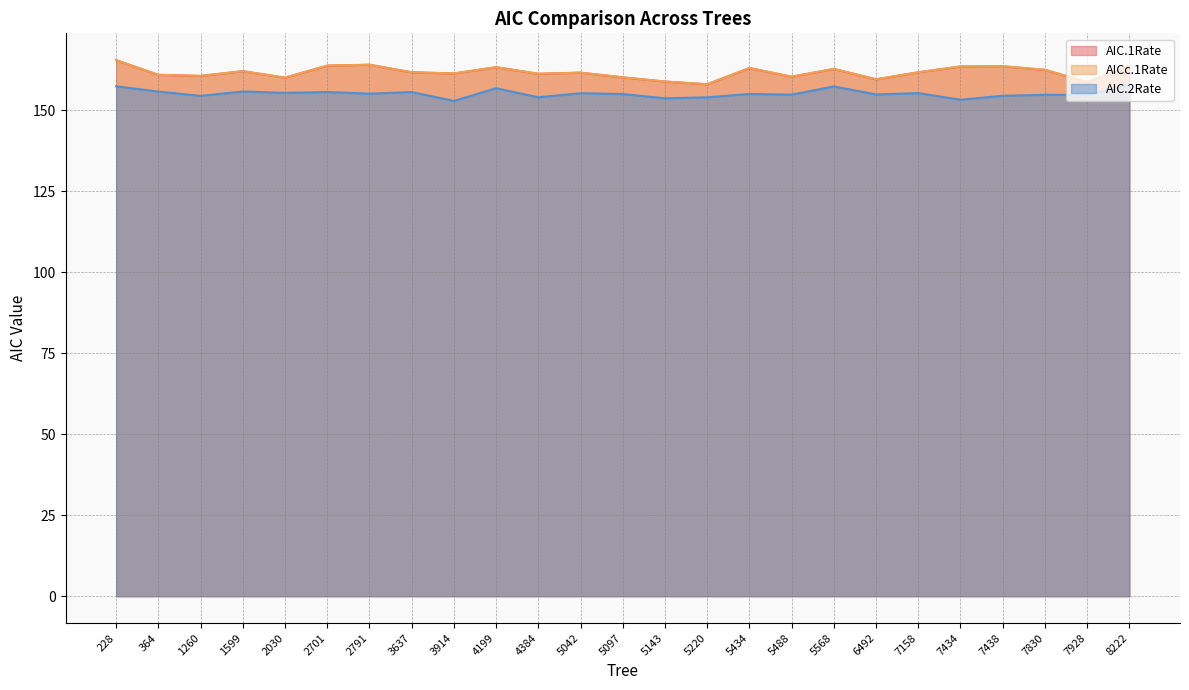

At which label does AICc.1Rate first exceed 161?

228